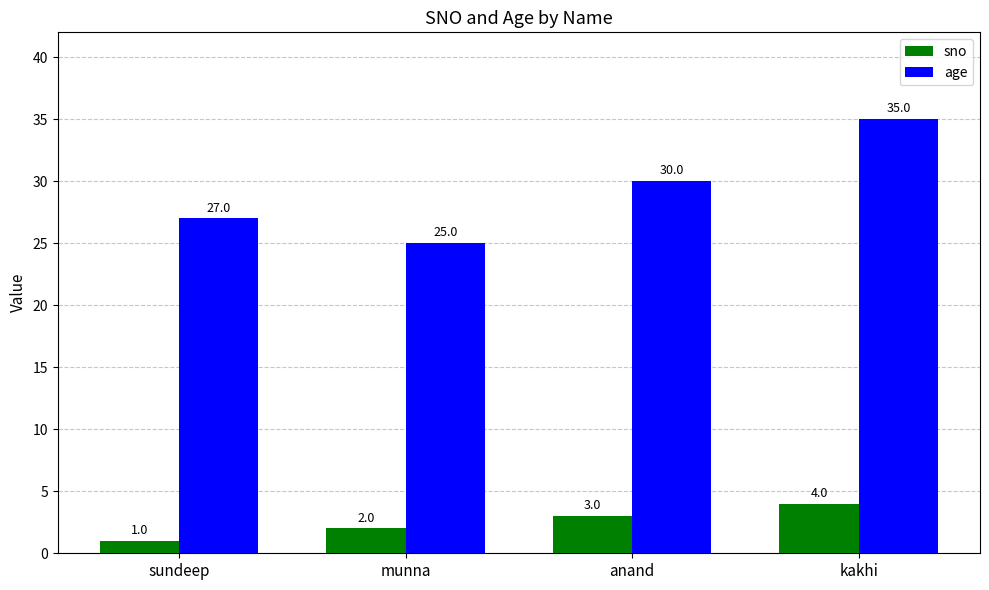

How many sno values are between 2 and 4?

3